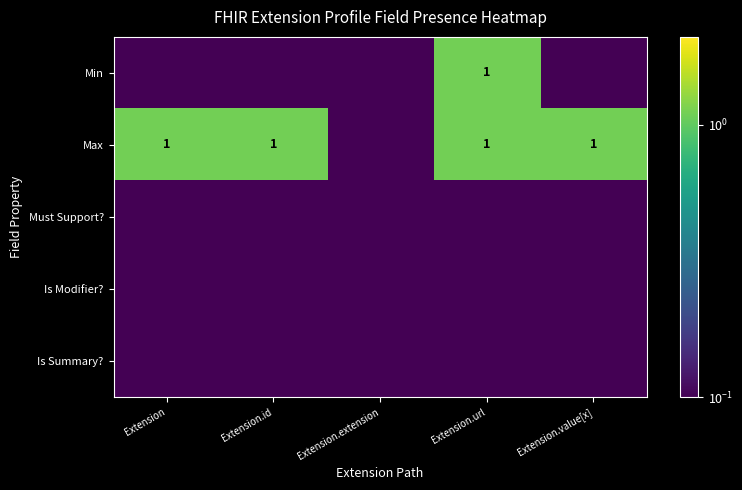

Which category has the lowest value across all series?

Extension